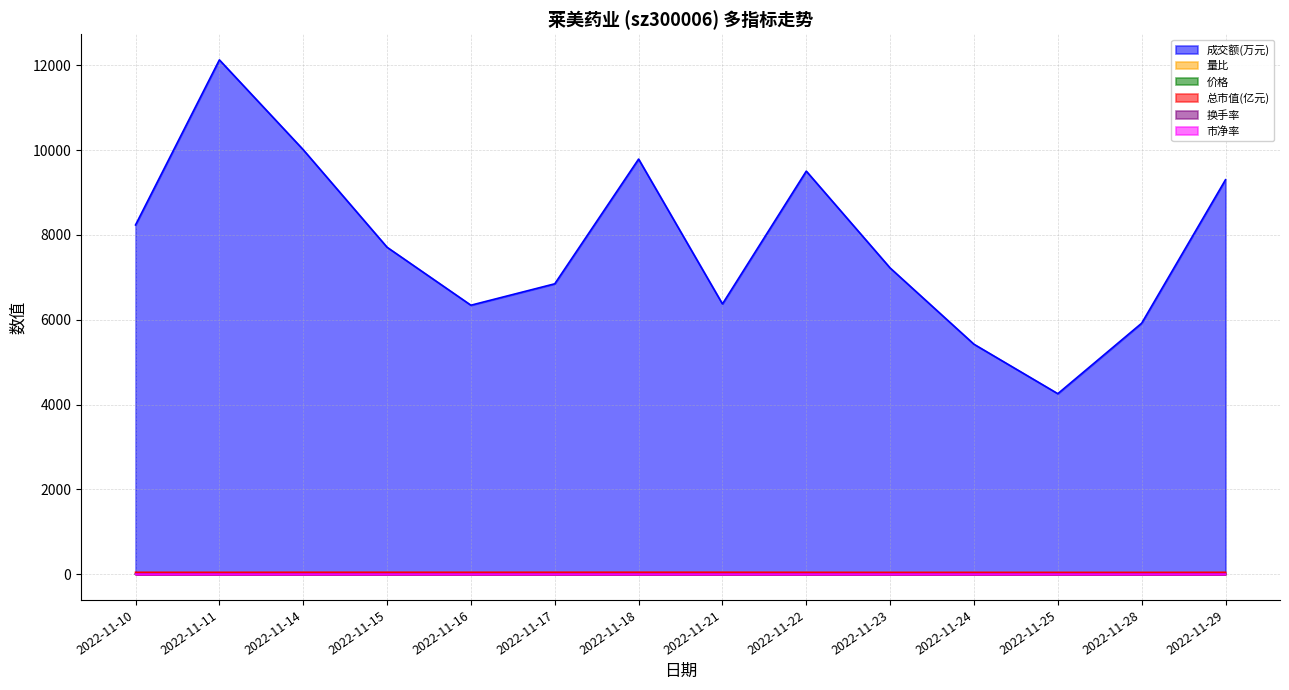

How many interior local valleys does the 市净率 series have?

4